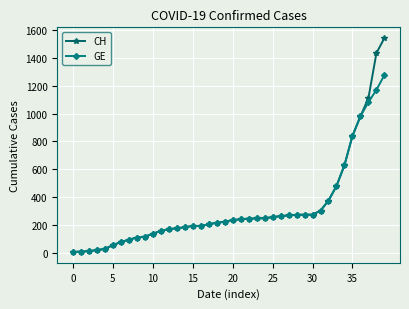

Rank the series by their maximum value, from lowest to highest.

GE, CH